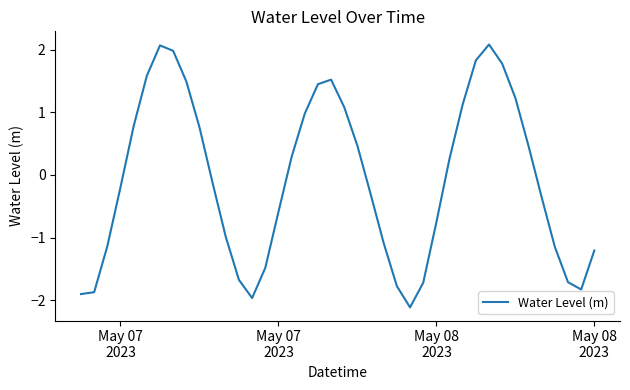

What is the maximum value shown in the chart?

2.1